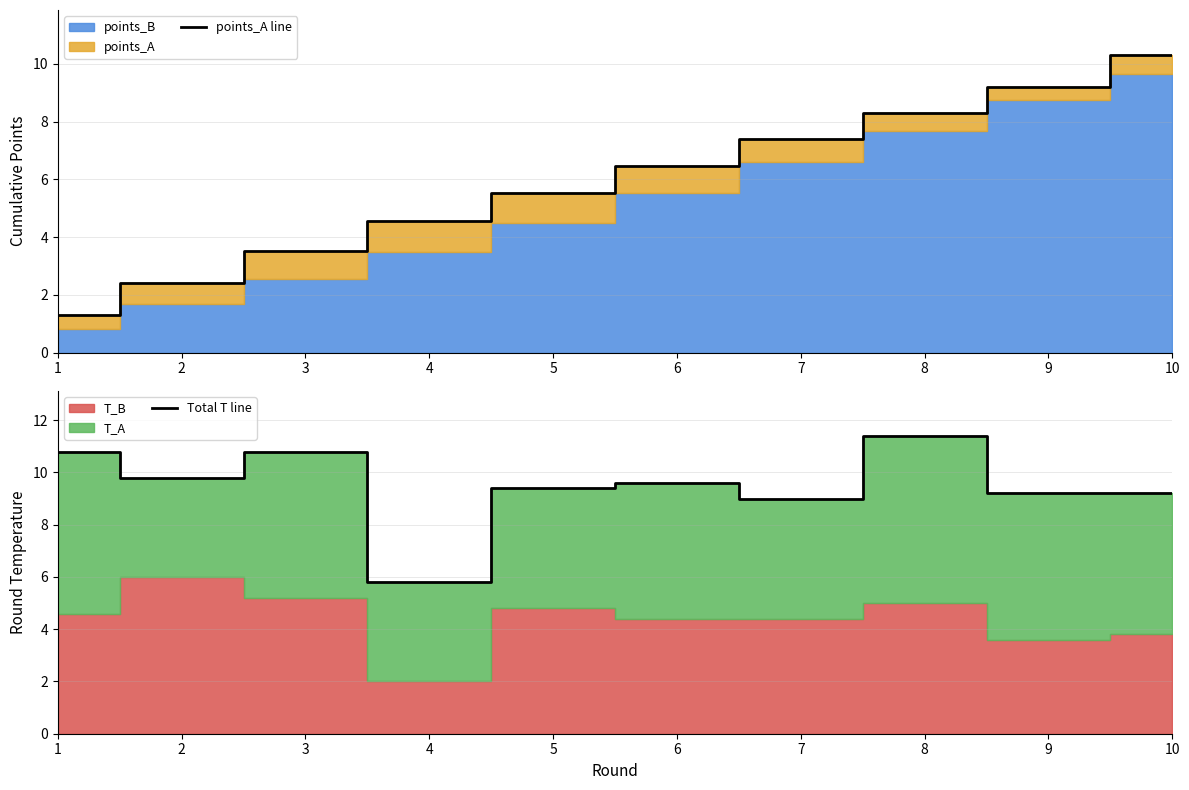

At which label does points_A line reach its minimum?

1